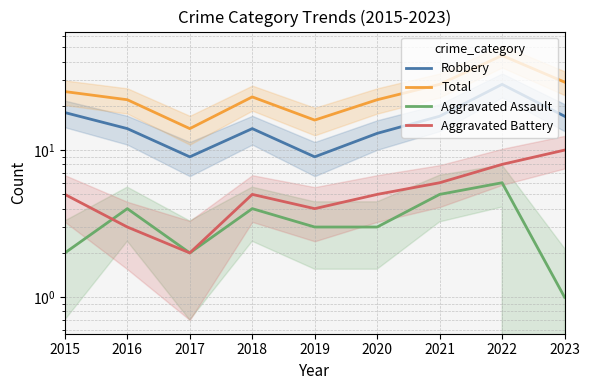

True or false: Total and Aggravated Assault intersect in this chart.

False